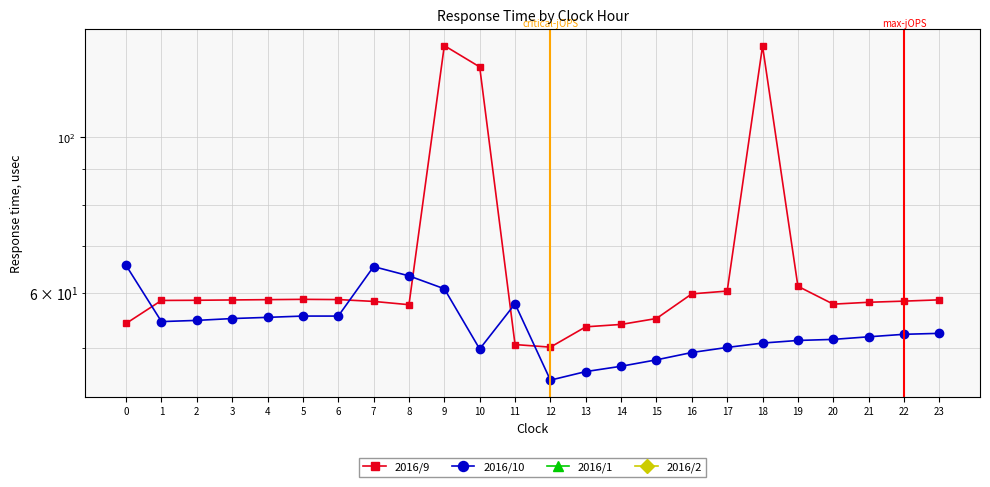

True or false: 2016/10 and 2016/9 cross at least once.

True